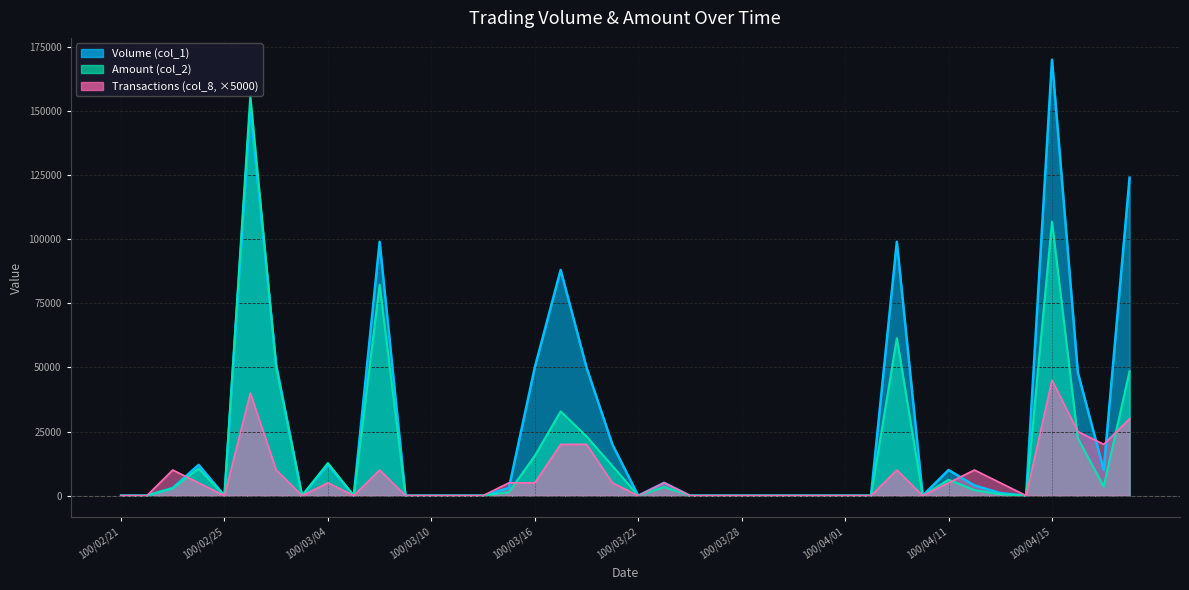

What is the sum of the Amount (col_2) values at 100/03/04 and 100/04/20?

61210